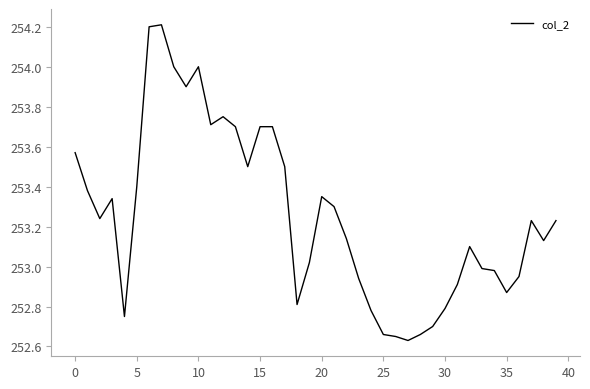

What is the greatest value displayed?

254.2